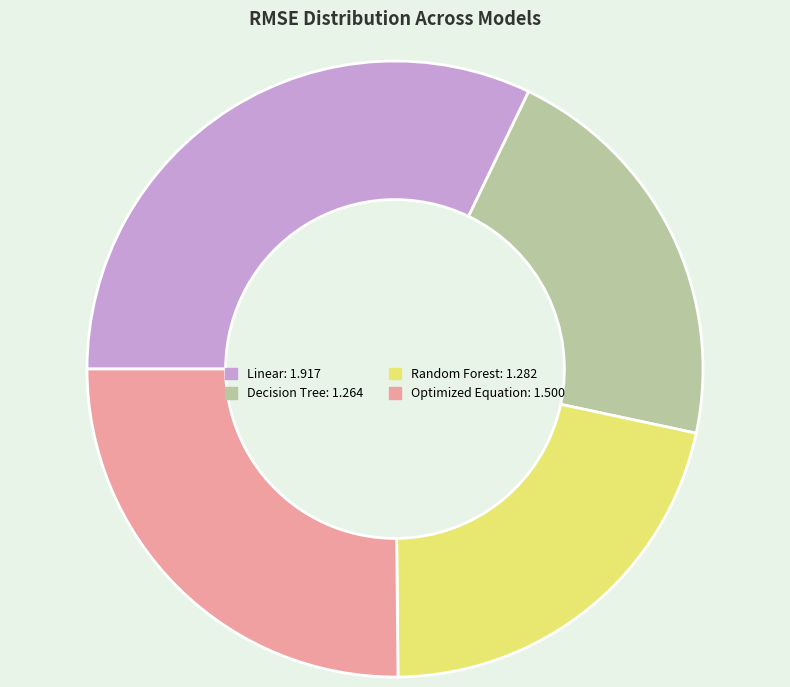

Count the number of slices in the pie.

4